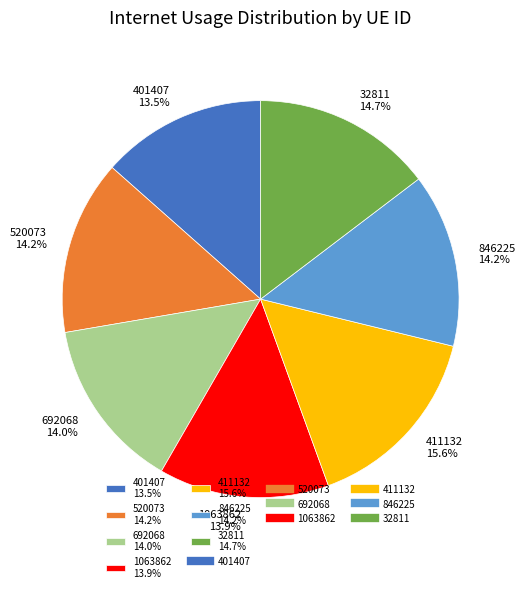

To the nearest percent, what is the average slice percentage?

14%